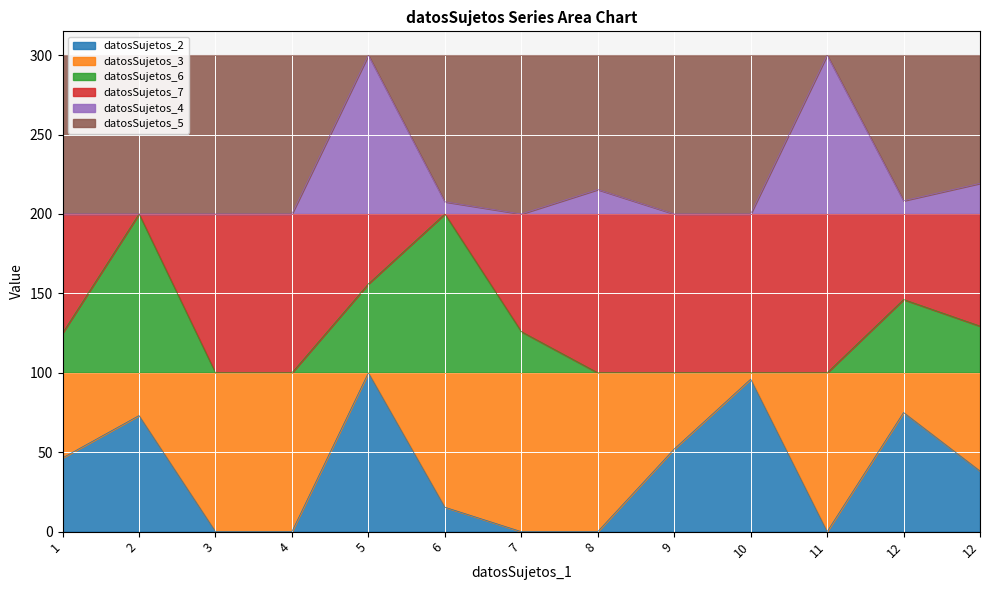

Which label corresponds to the largest value in the chart?

5